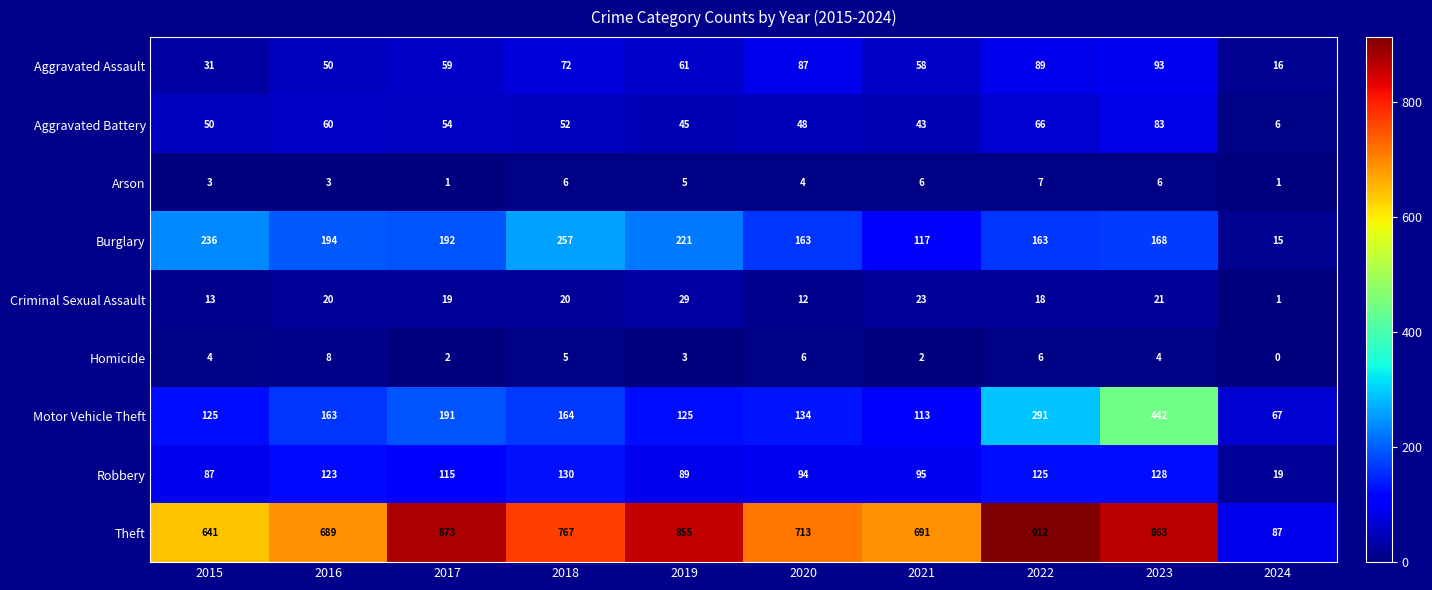

The Burglary series shows 83 at 2022. True or false?

False